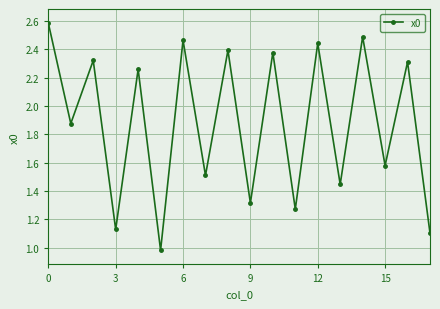

What is the maximum value shown in the chart?

2.6